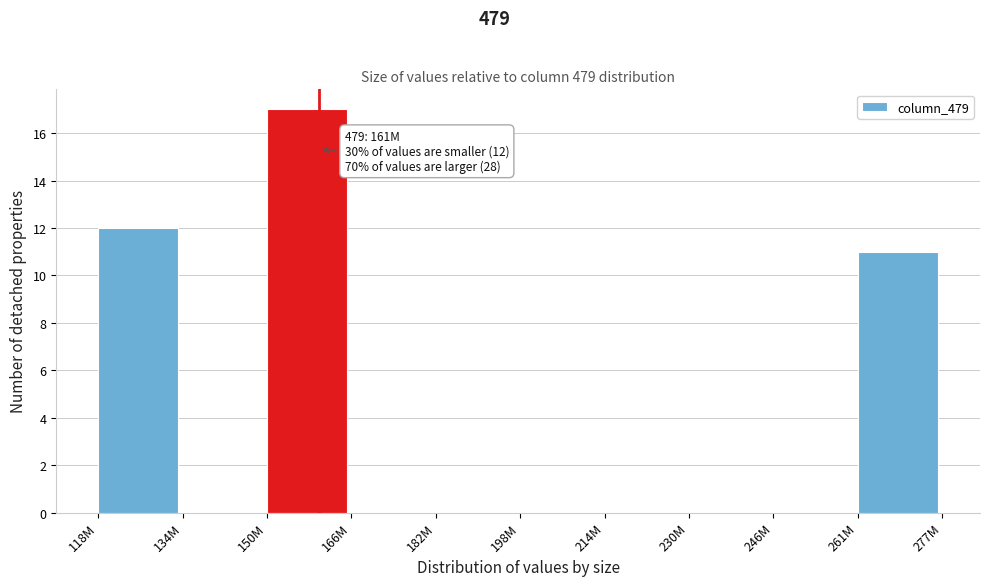

Reading left to right, transcribe all the data shown in this chart.

118M=12	134M=0	150M=17	166M=0	182M=0	198M=0	214M=0	230M=0	246M=0	261M=11